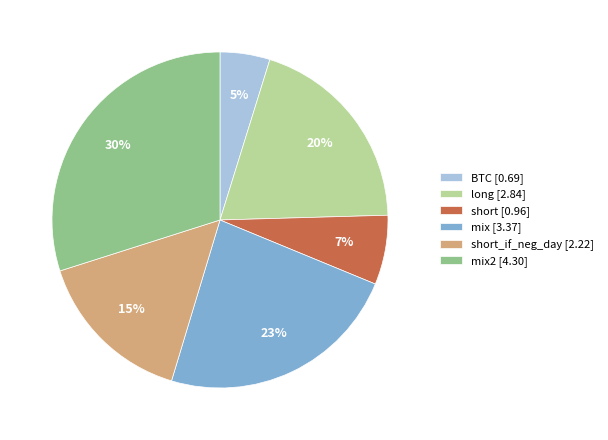

How many slices are in this pie chart?

6